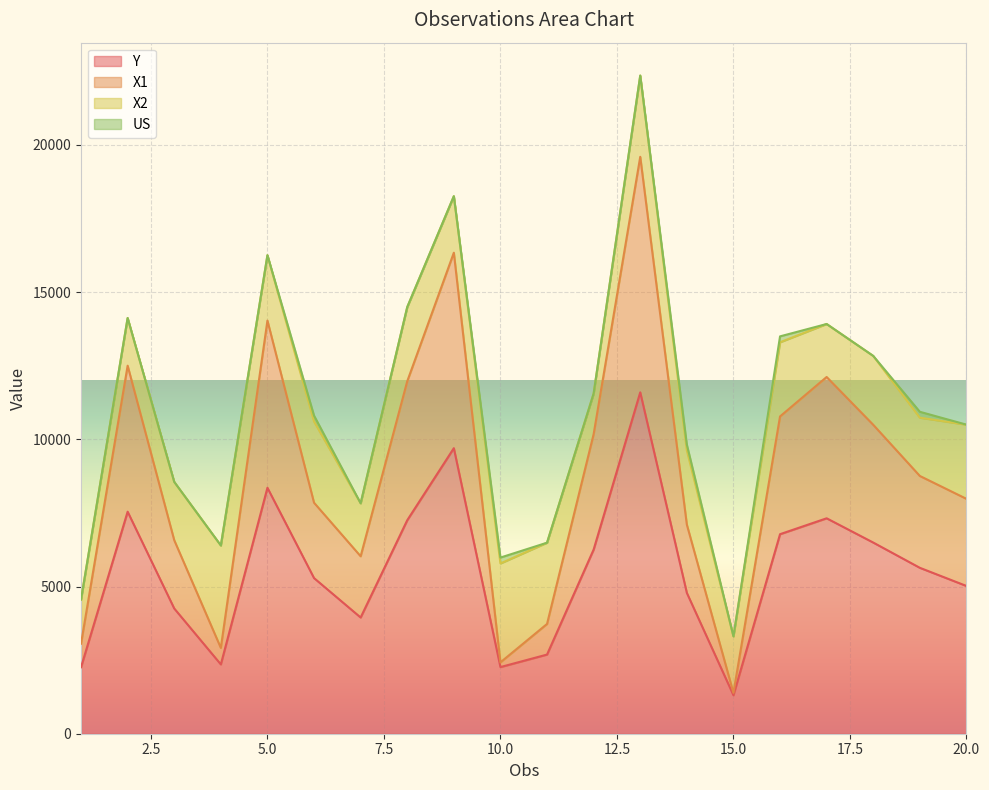

Is the value of Y at 9 greater than the value of X1 at 10?

Yes